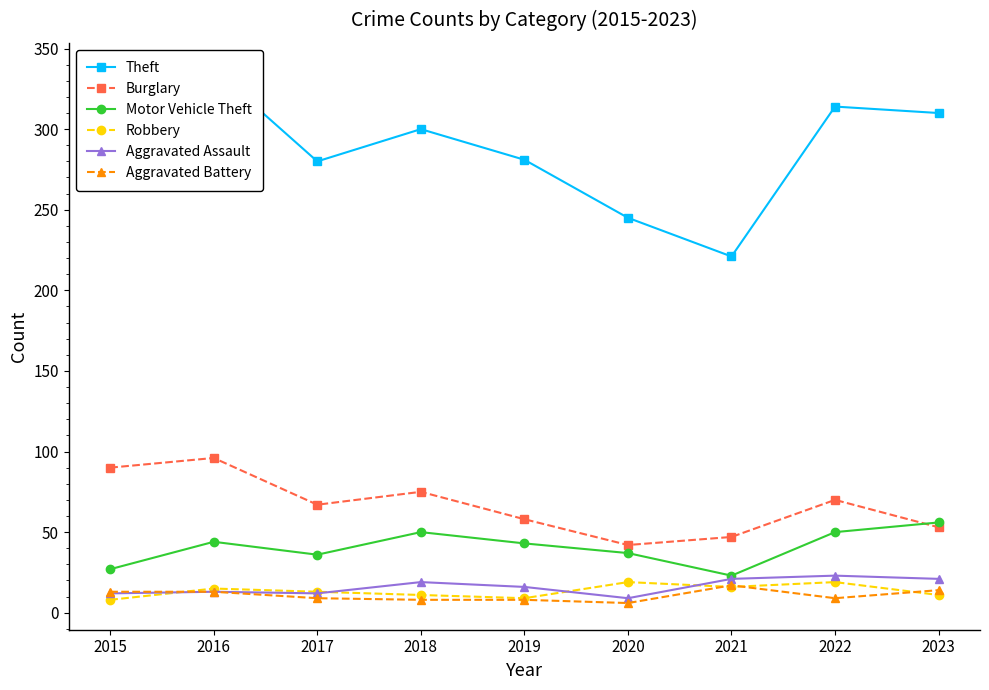

True or false: Aggravated Battery and Motor Vehicle Theft intersect in this chart.

False